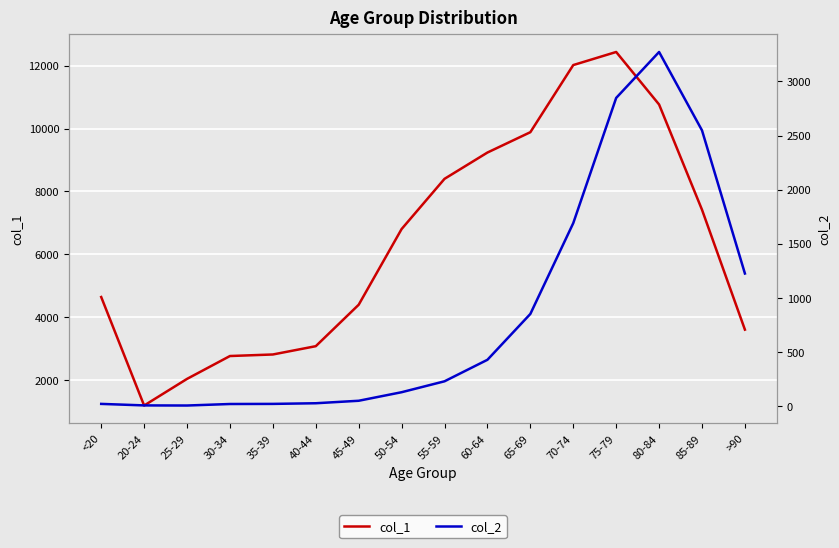

What is the smallest value displayed?

3